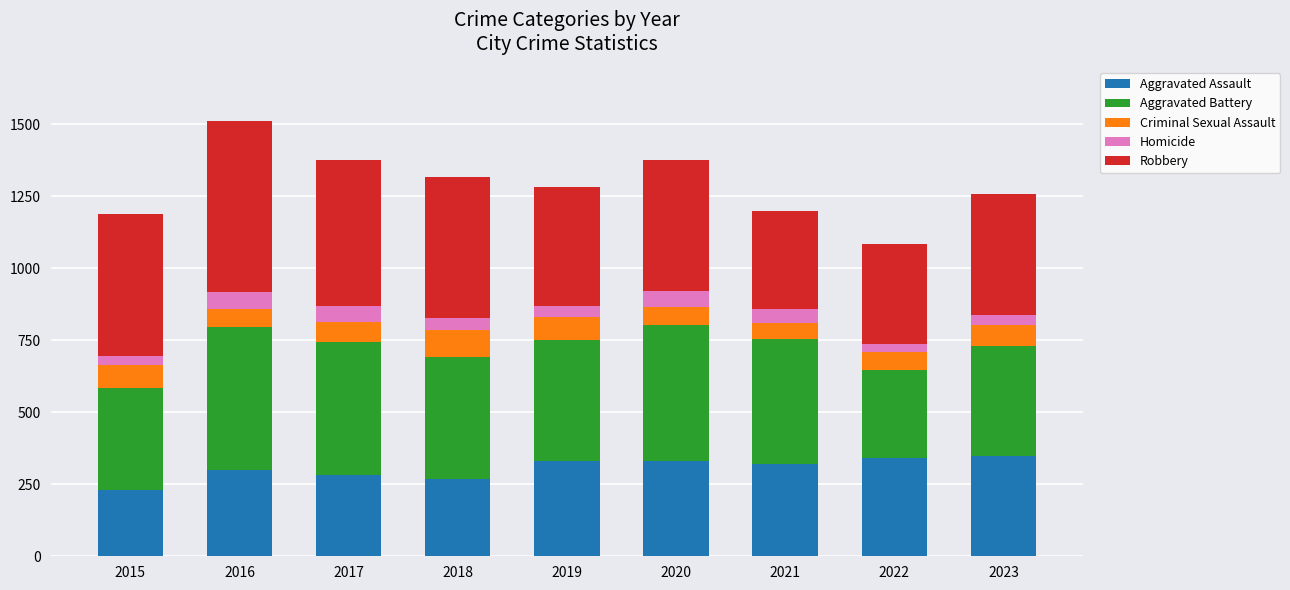

At which label does Aggravated Assault reach its minimum?

2015